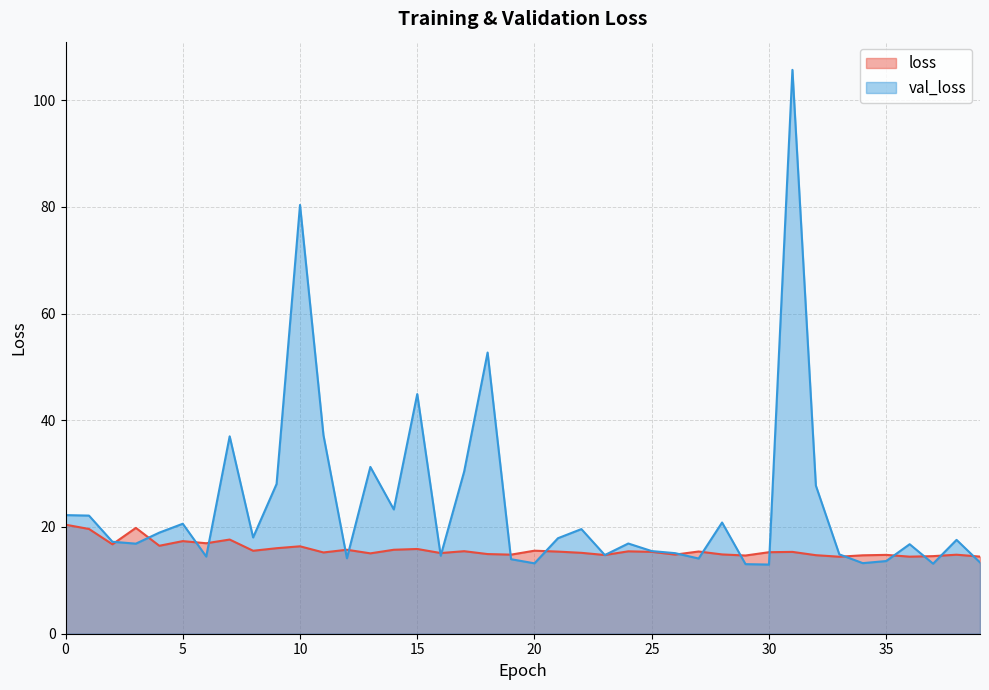

Rank the categories by val_loss value from lowest to highest.

30, 29, 37, 20, 34, 39, 35, 19, 27, 12, 6, 16, 23, 33, 26, 25, 36, 3, 24, 2, 38, 21, 8, 4, 22, 5, 28, 1, 0, 14, 32, 9, 17, 13, 7, 11, 15, 18, 10, 31